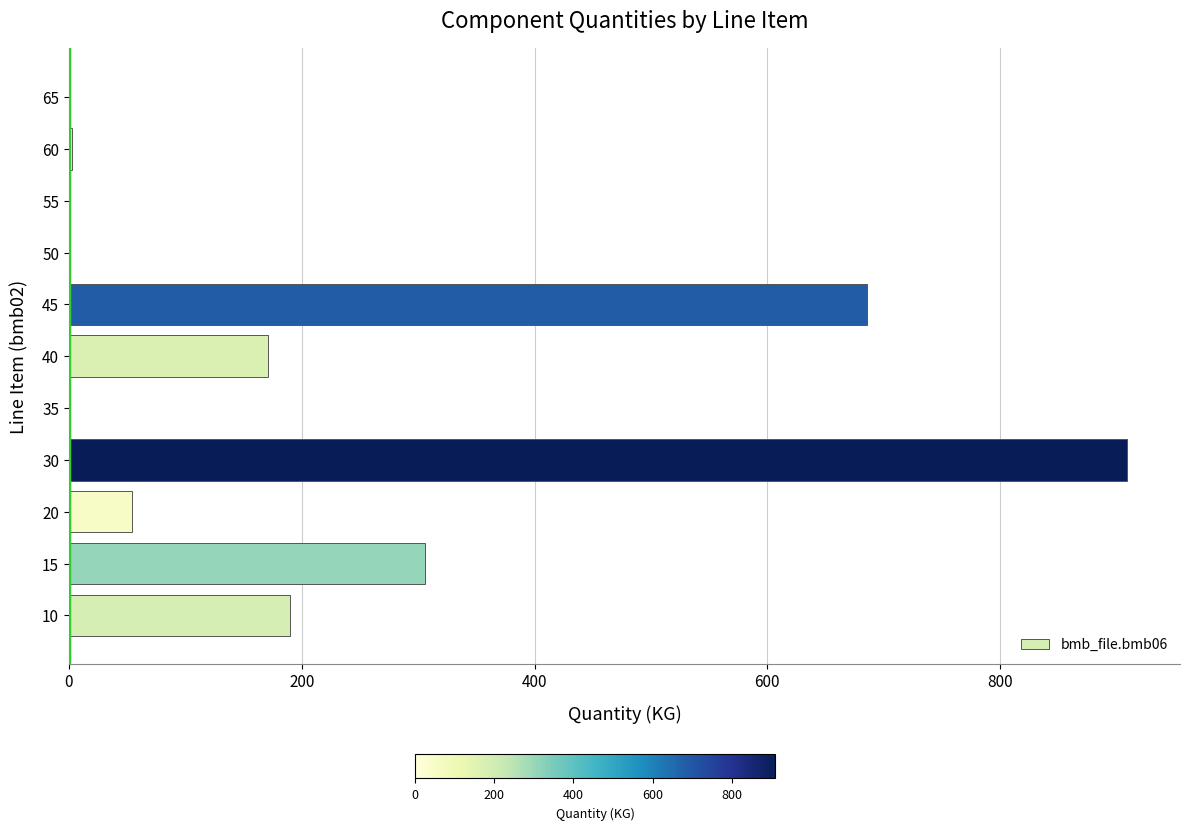

The chart shows a value of 552.6 at 50. True or false?

False